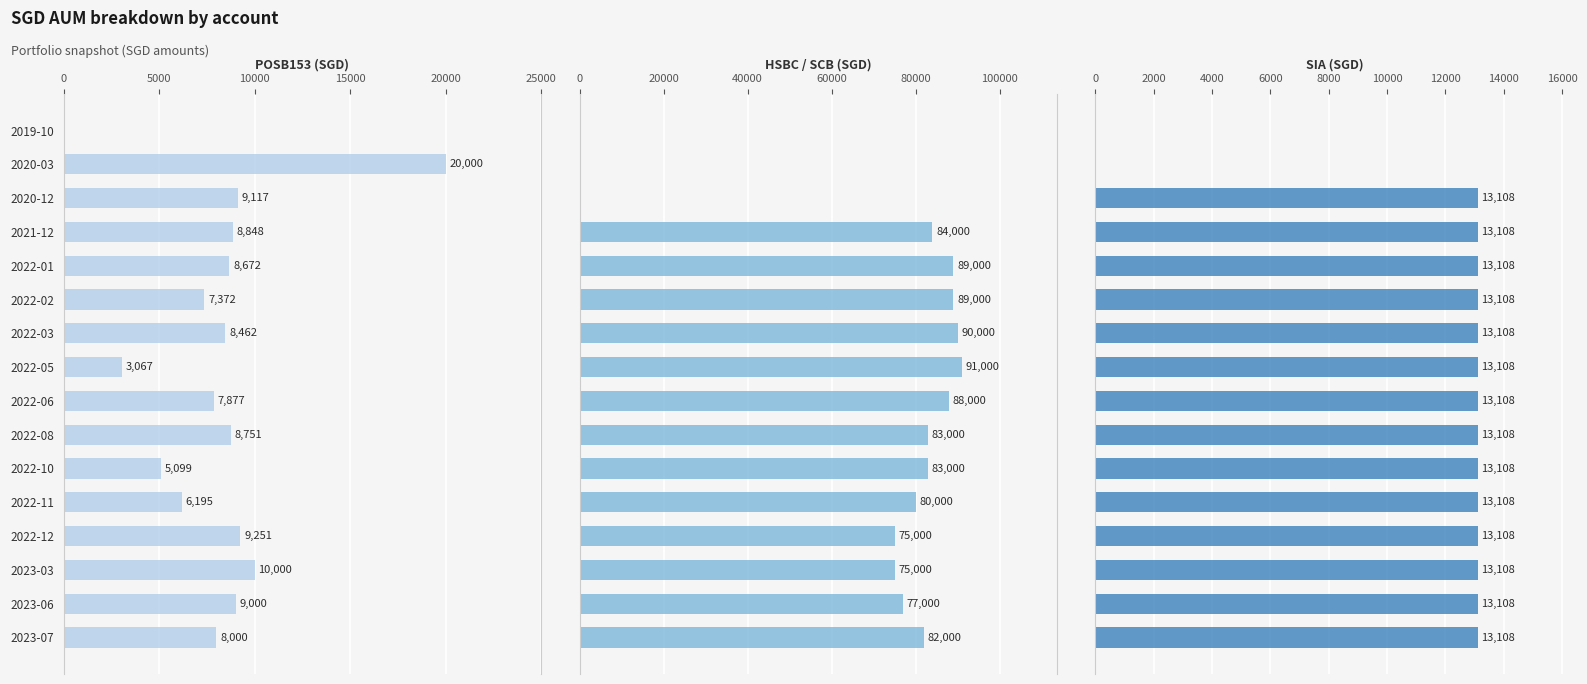

How many bars are there in each group?

3